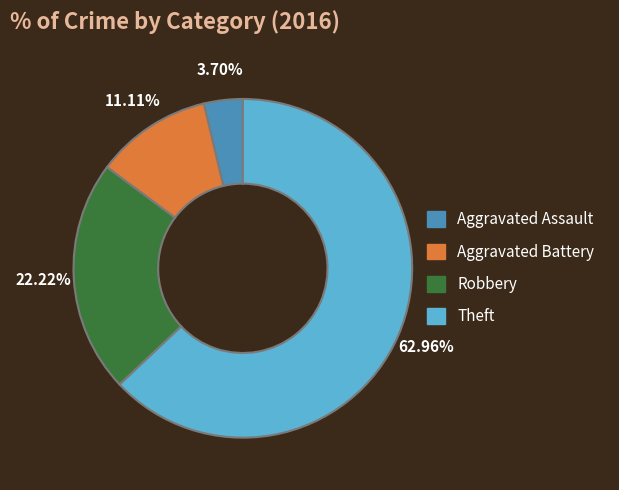

Rank the categories by value from highest to lowest.

Theft, Robbery, Aggravated Battery, Aggravated Assault